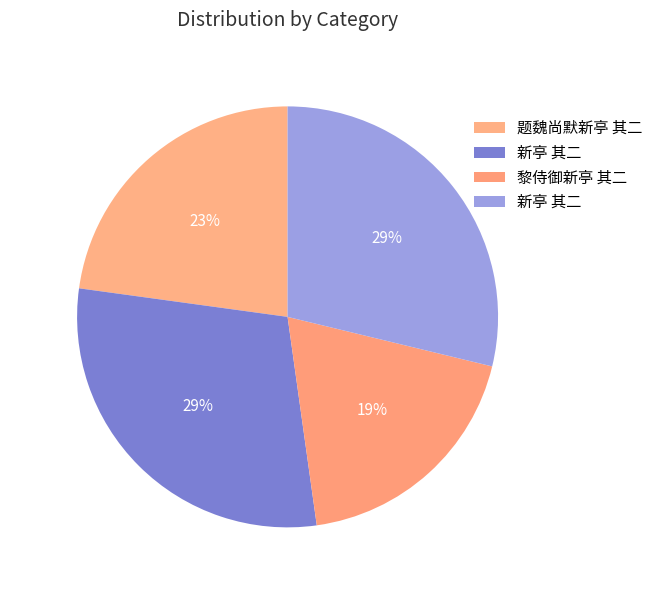

Is there any slice that represents more than half of the pie?

No